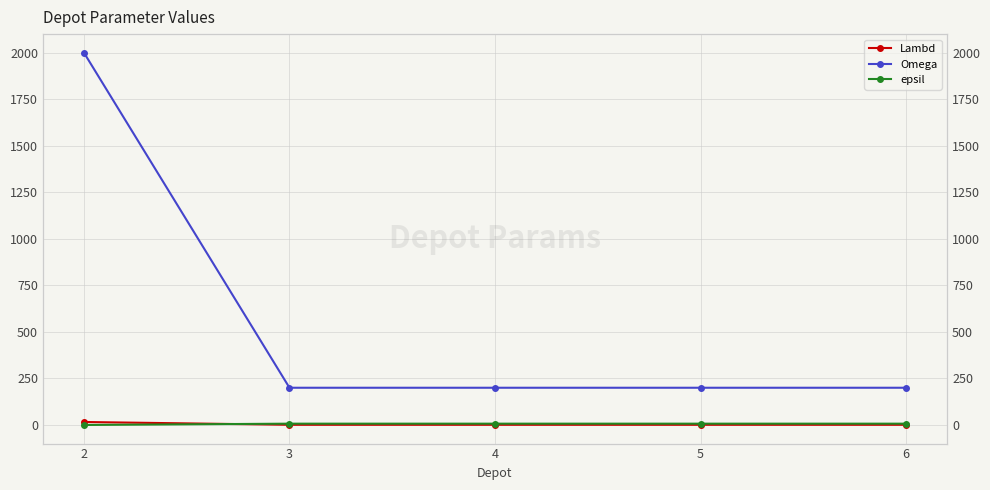

The value of Omega at 3 is 45. True or false?

False